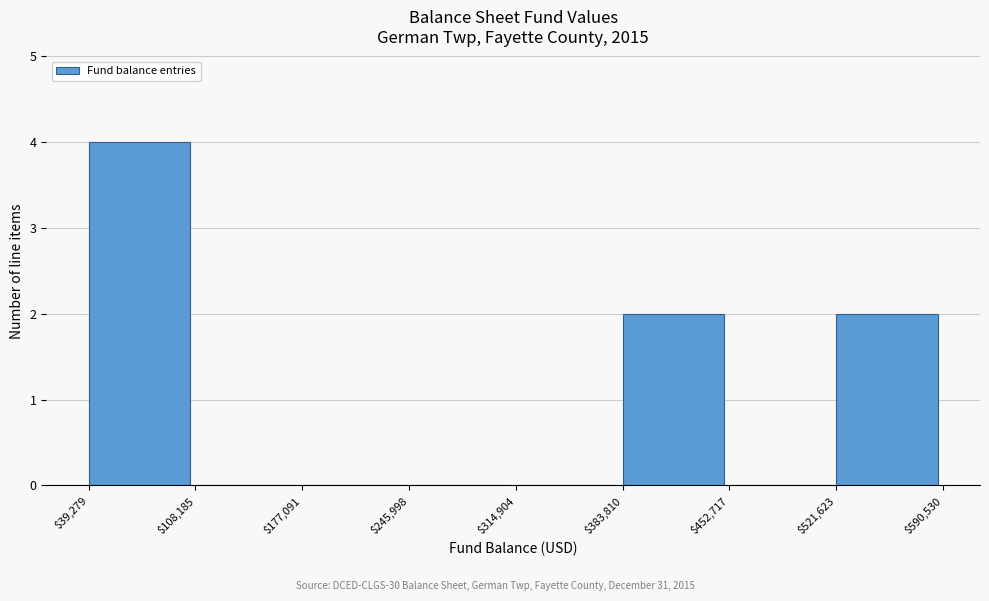

Reading left to right, list every bar in this chart as the range it spans on the x-axis followed by its height. The values are not printed on the chart, so give them approximately, as read against the axis.

$39,279 to $108,185: 4
$108,185 to $177,091: 0
$177,091 to $245,998: 0
$245,998 to $314,904: 0
$314,904 to $383,810: 0
$383,810 to $452,717: 2
$452,717 to $521,623: 0
$521,623 to $590,530: 2